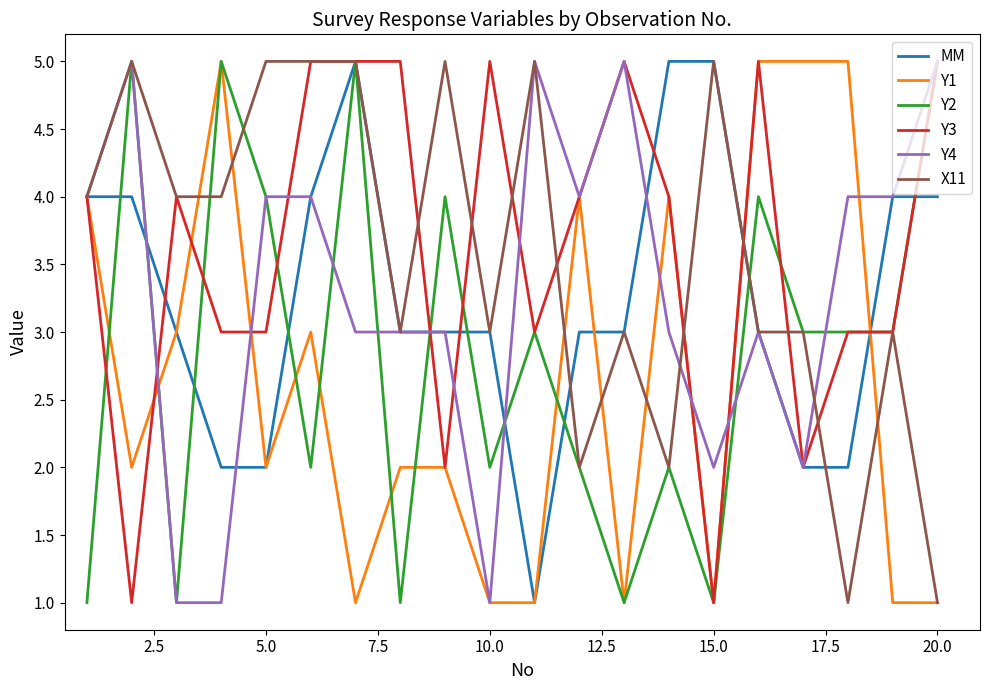

What is the greatest value displayed?

5